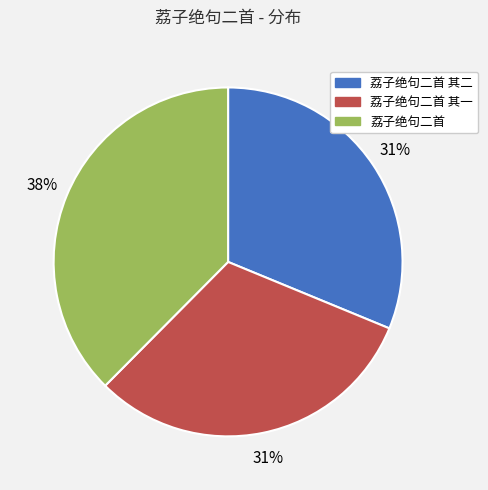

Does any single category account for the majority?

No